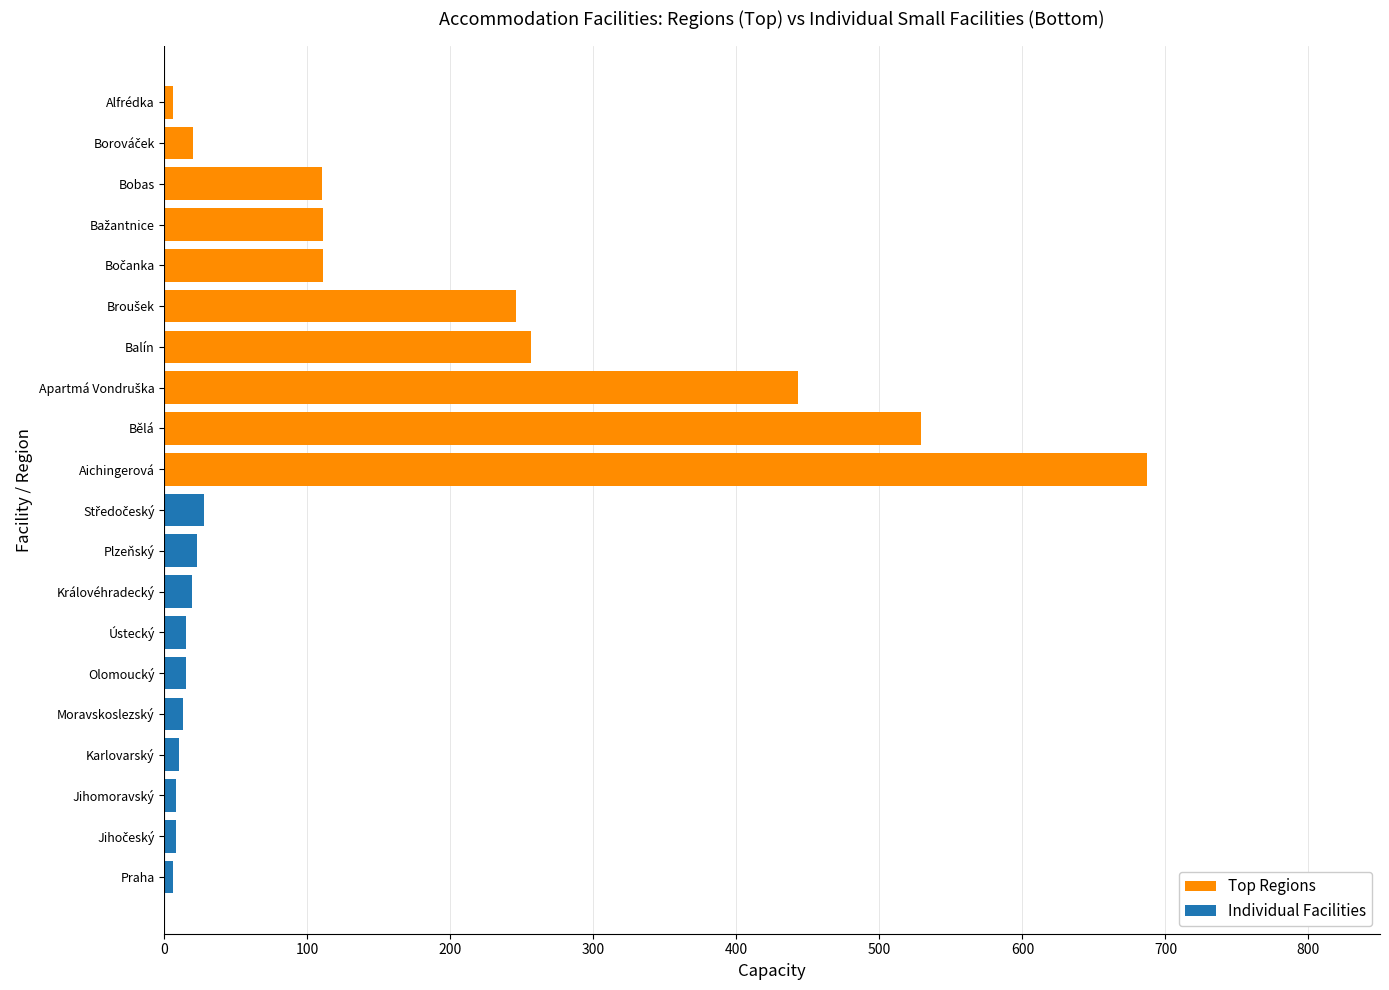

Reading left to right, transcribe all the data shown in this chart.

Top Regions: 687	529	443	256	246	111	111	110	20	6
Individual Facilities: 6	8	8	10	13	15	15	19	23	28